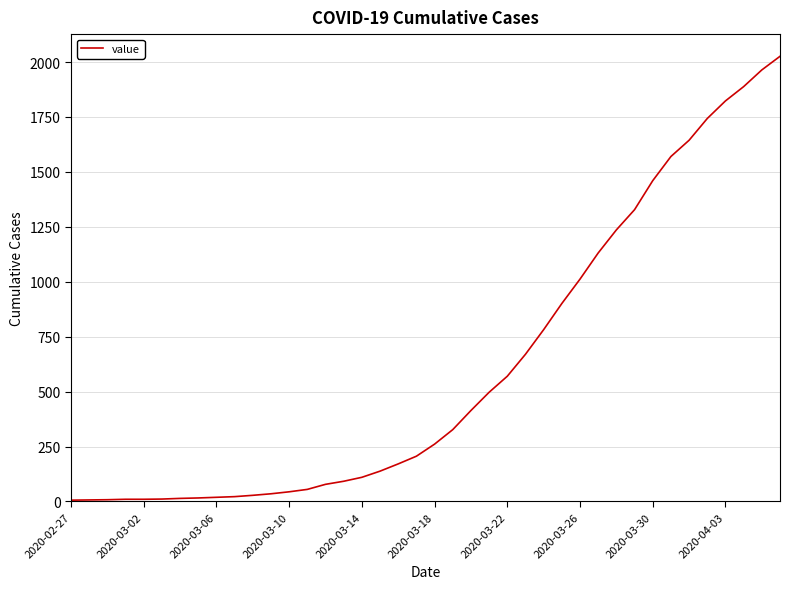

What is the greatest value displayed?

2026